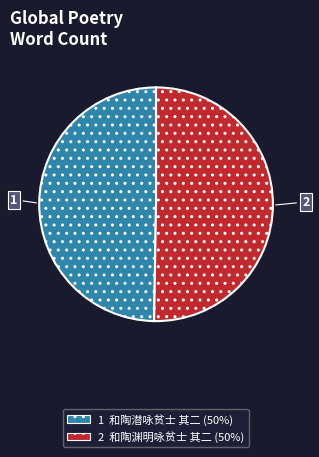

Is there any slice that represents more than half of the pie?

Yes